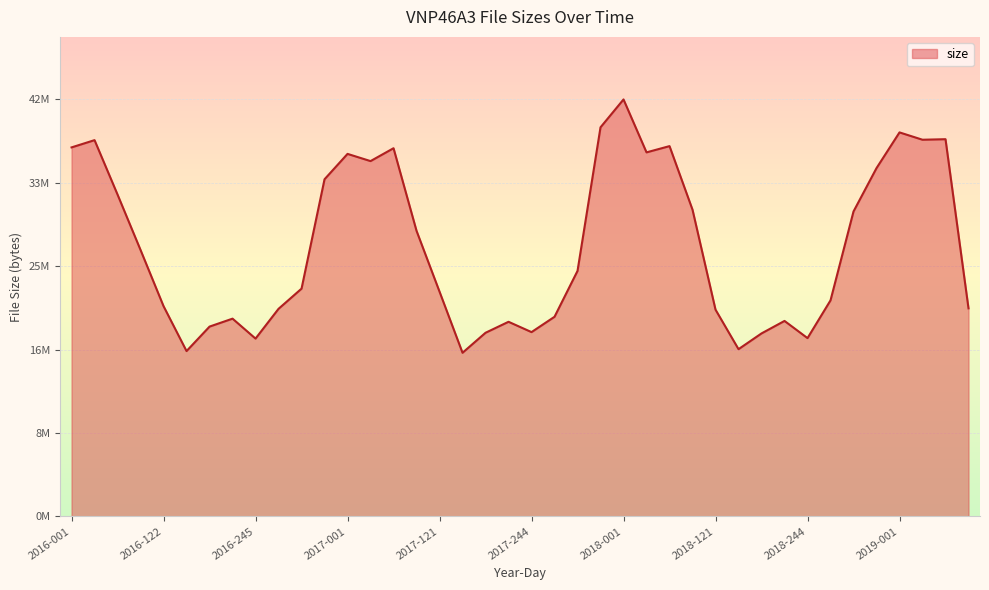

True or false: the data shows 39015476 at 2019-001.

True